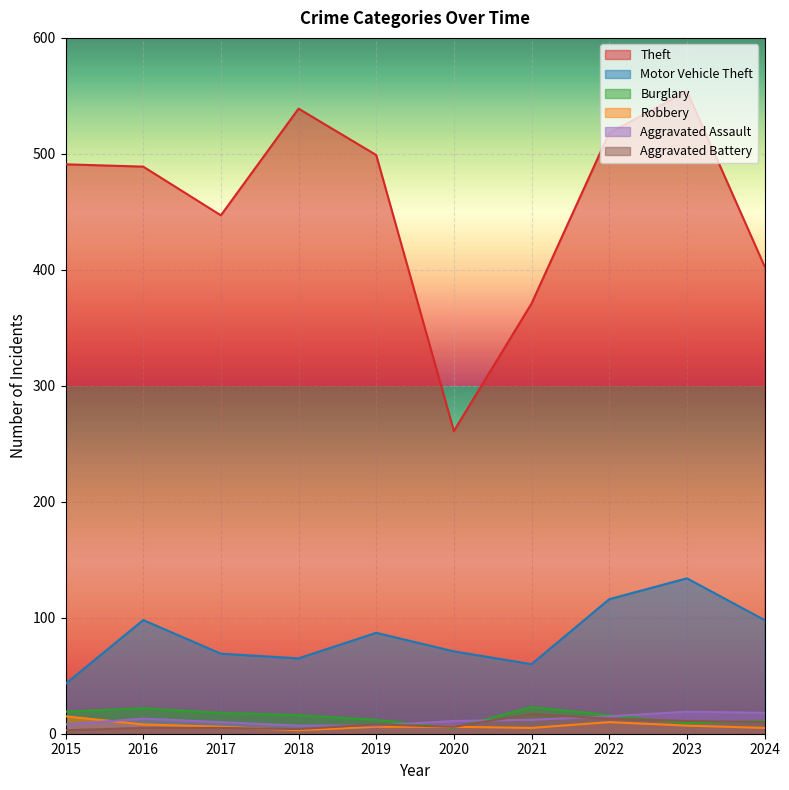

True or false: Motor Vehicle Theft has more than 1 interior local peaks.

True